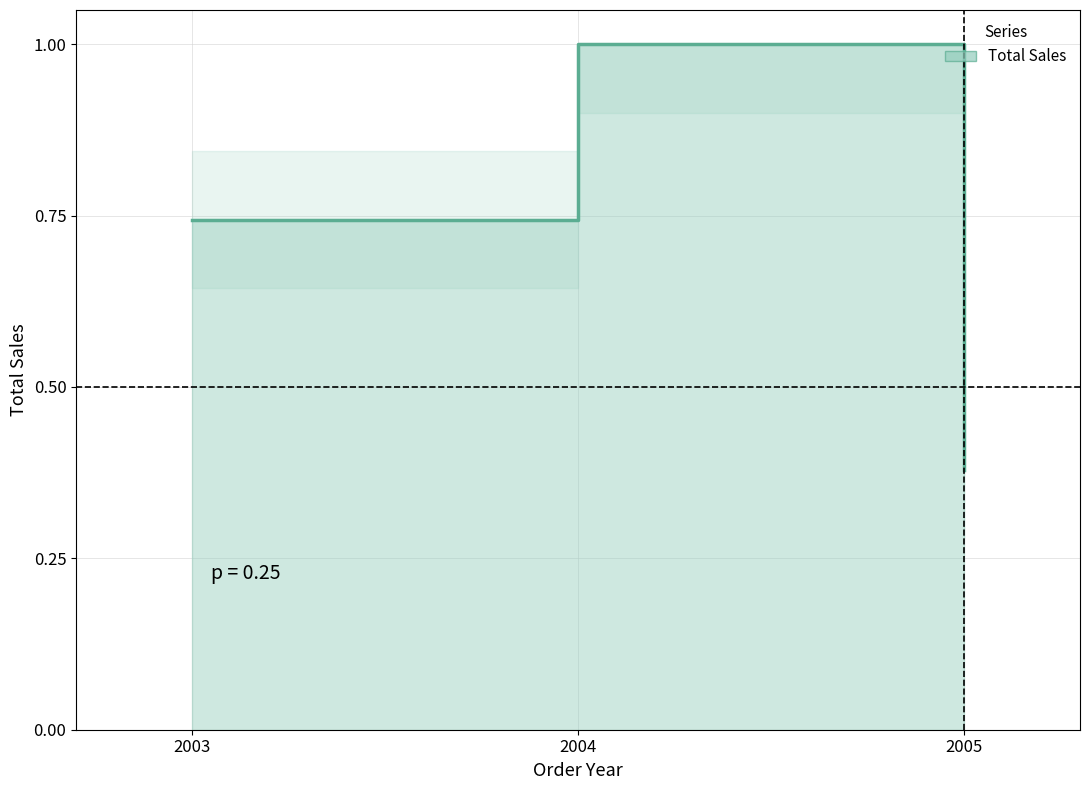

What is the value of the 2nd point from the left?

1.0